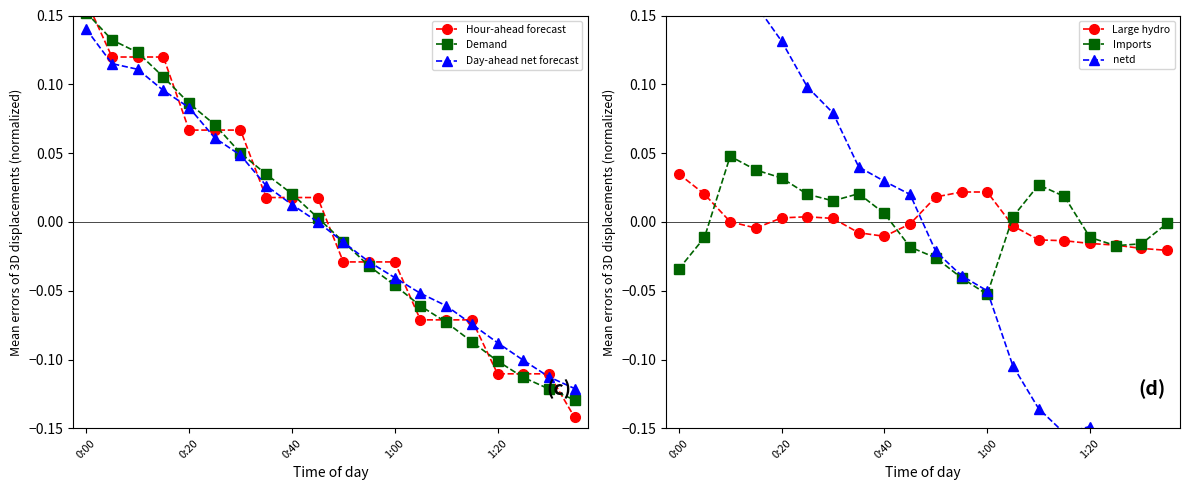

At which category is the sum across all series the highest?

0:00